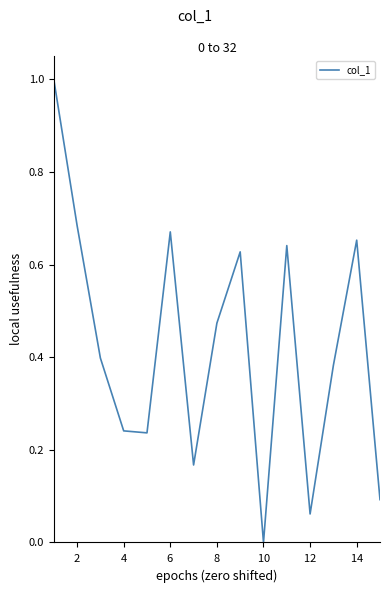

Is this an area chart (filled region under the line)?

No